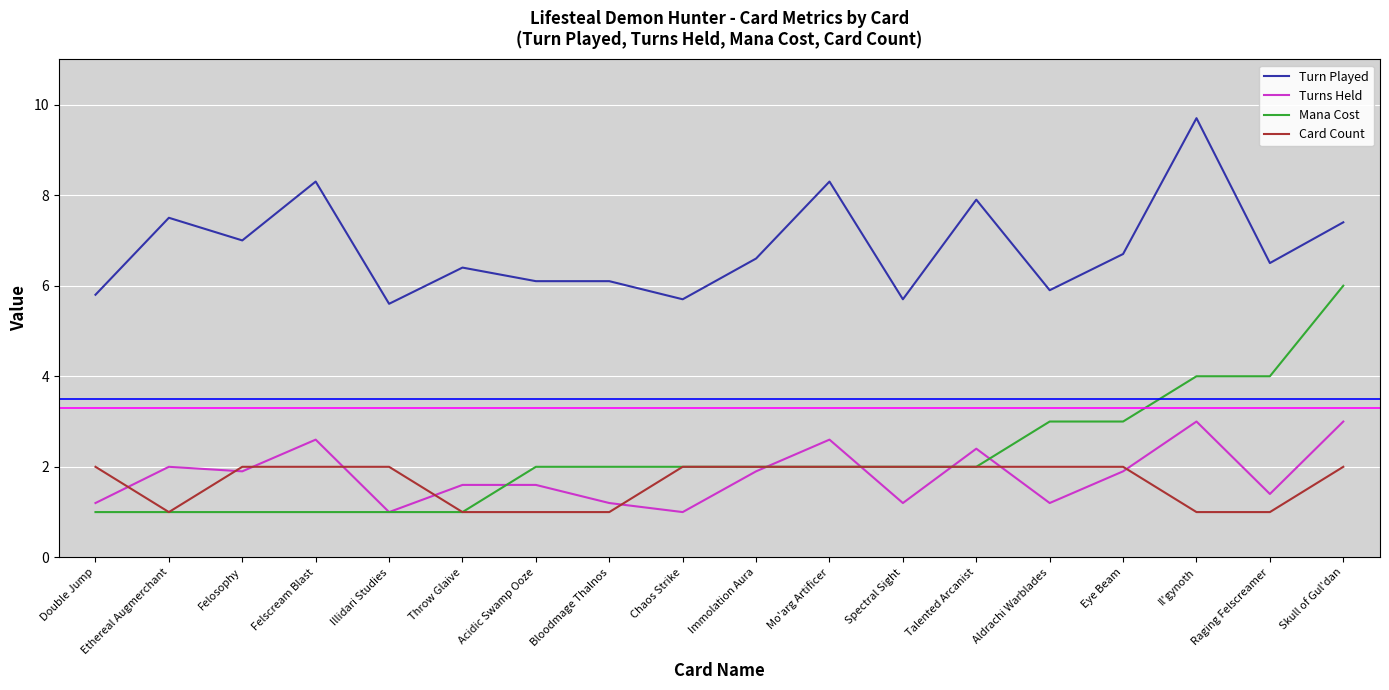

How many lines are shown in the chart?

4